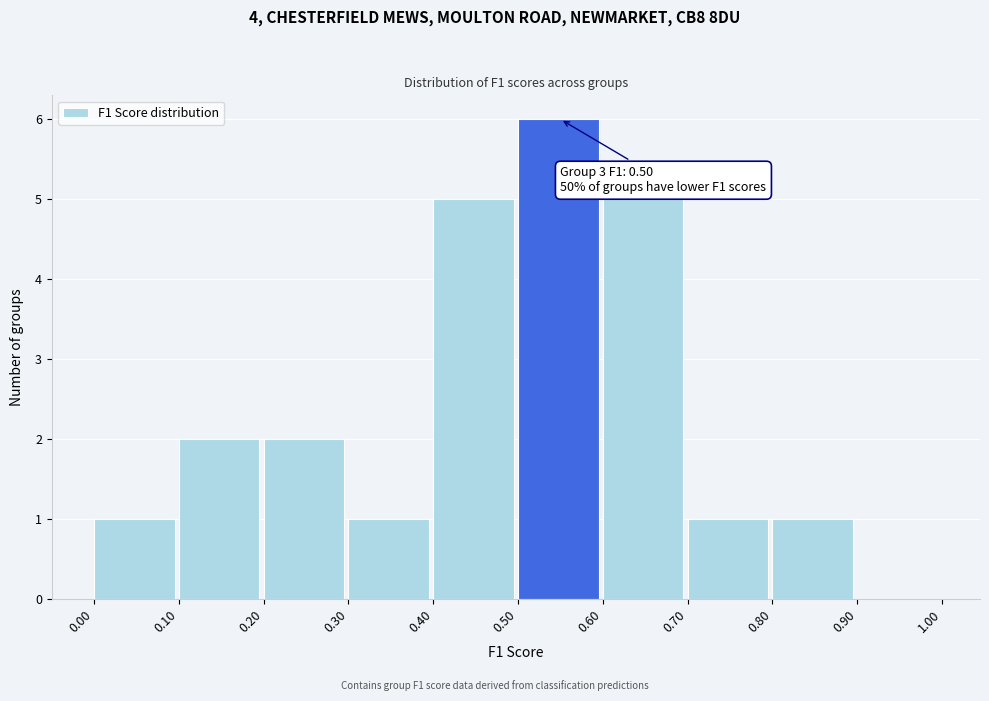

Which range on the x-axis has the tallest bar?

0.50 to 0.60